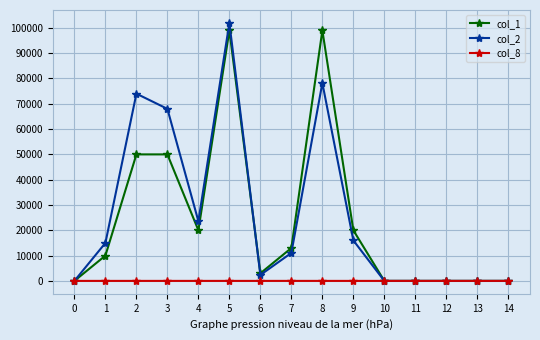

At which label does col_2 first exceed 11050?

1